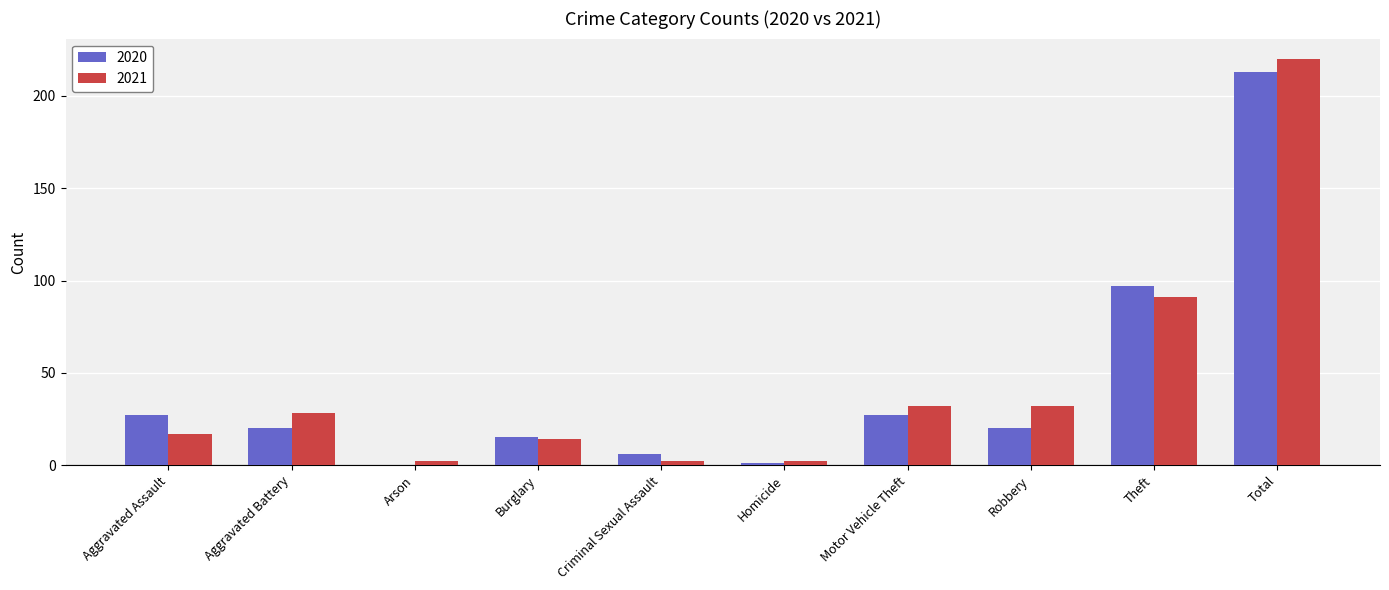

What is the approximate value of 2020 at Motor Vehicle Theft?

27